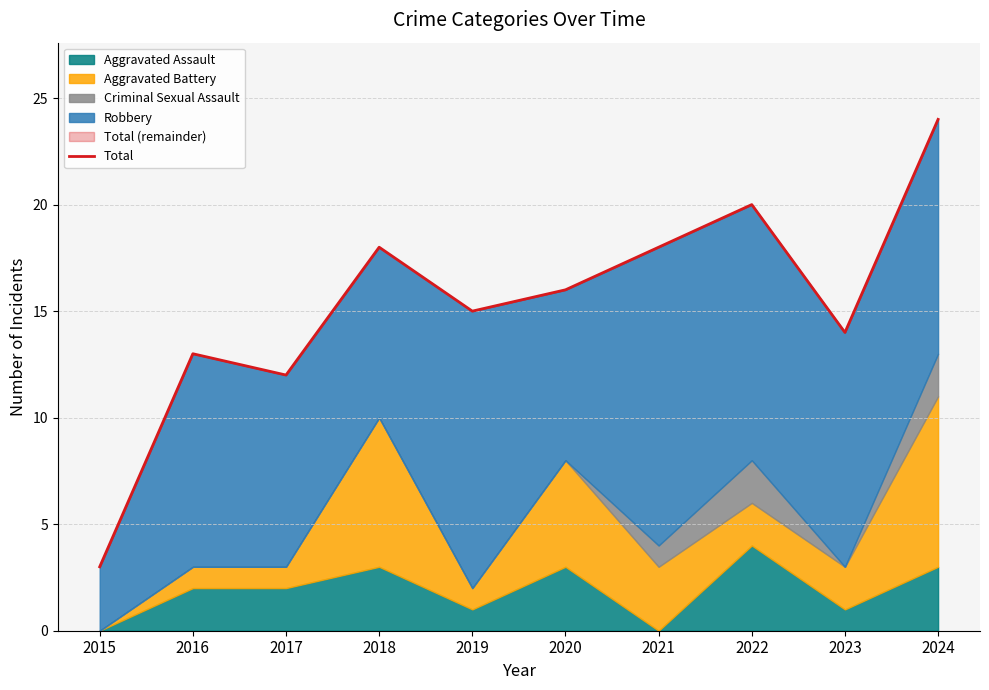

How many values exceed 16?

4